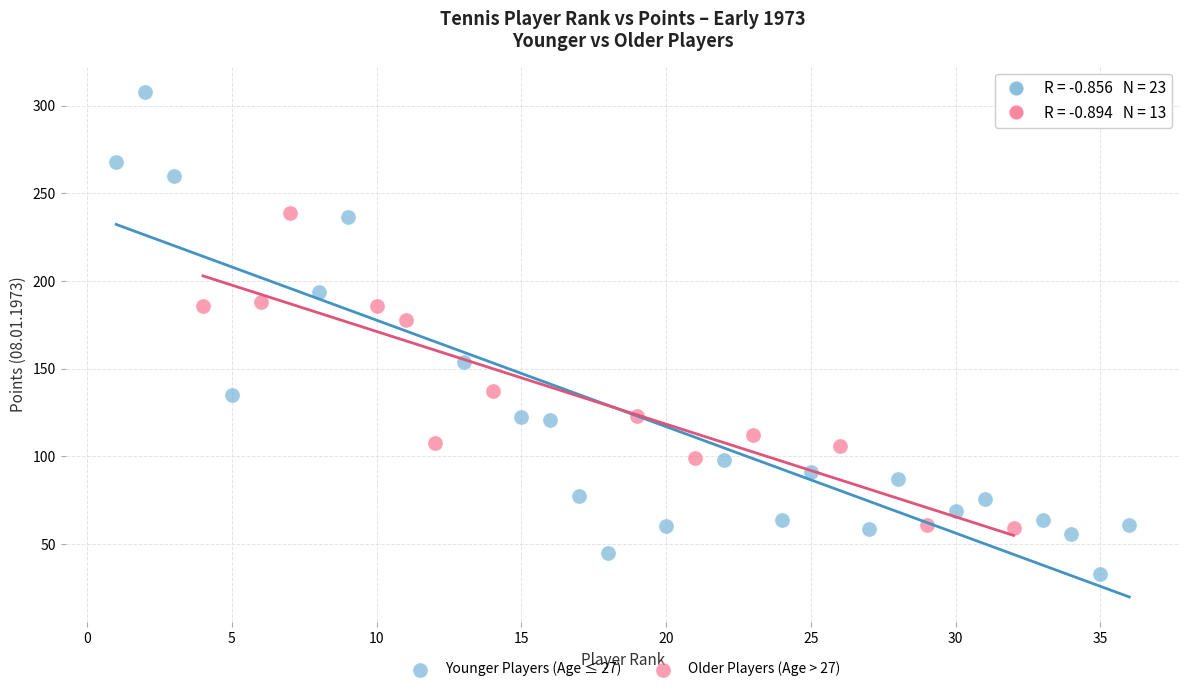

Which series reaches the maximum Y coordinate?

Younger Players (Age ≤ 27)